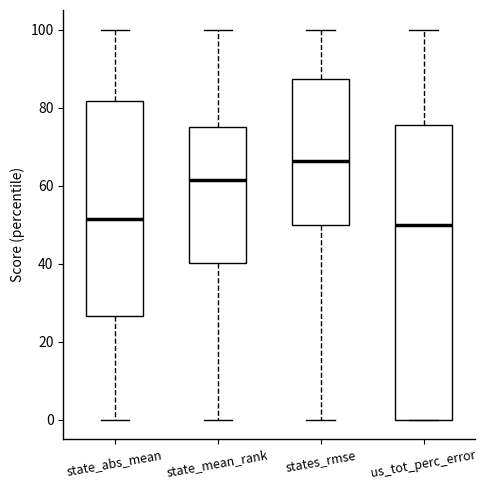

Reading left to right, read every box against the y-axis: the position of its median line, the range the box covers, and the ends of its whiskers. The values are not printed on the chart, so give them approximately, as read against the axis.

state_abs_mean: median 52, box 26 to 82, whiskers 0 to 100
state_mean_rank: median 62, box 40 to 76, whiskers 0 to 100
states_rmse: median 66, box 50 to 88, whiskers 0 to 100
us_tot_perc_error: median 50, box 0 to 76, whiskers 0 to 100